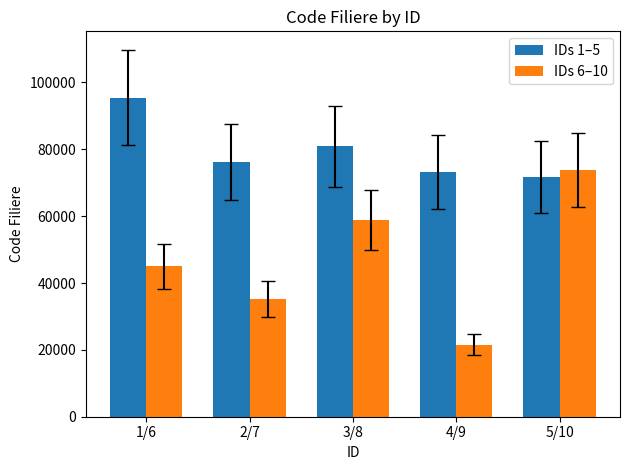

True or false: IDs 1–5 has a value of 132976 at 1/6.

False